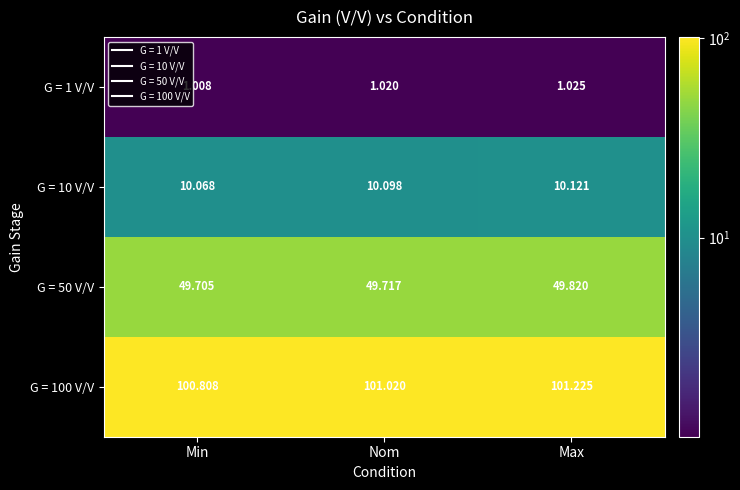

At which label is G = 1 V/V closest to 1?

Min